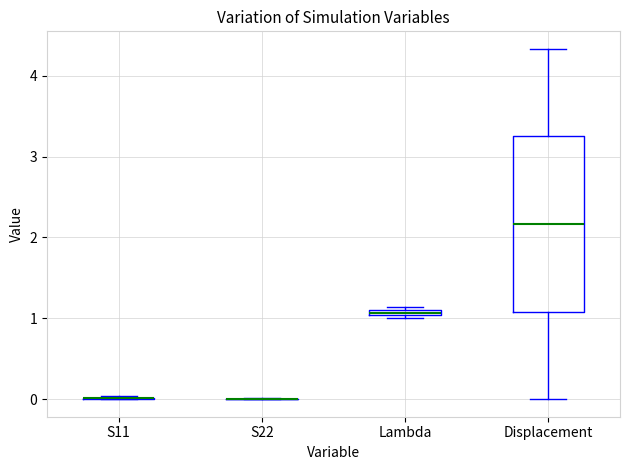

Where does the upper whisker of the box for Displacement end on the y-axis? The values are not printed on the chart, so give them approximately, as read against the axis.

4.3